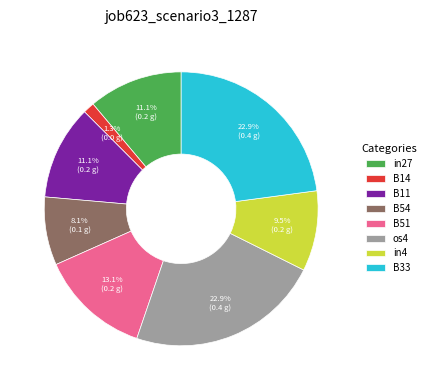

Is B51 the majority of the pie?

No